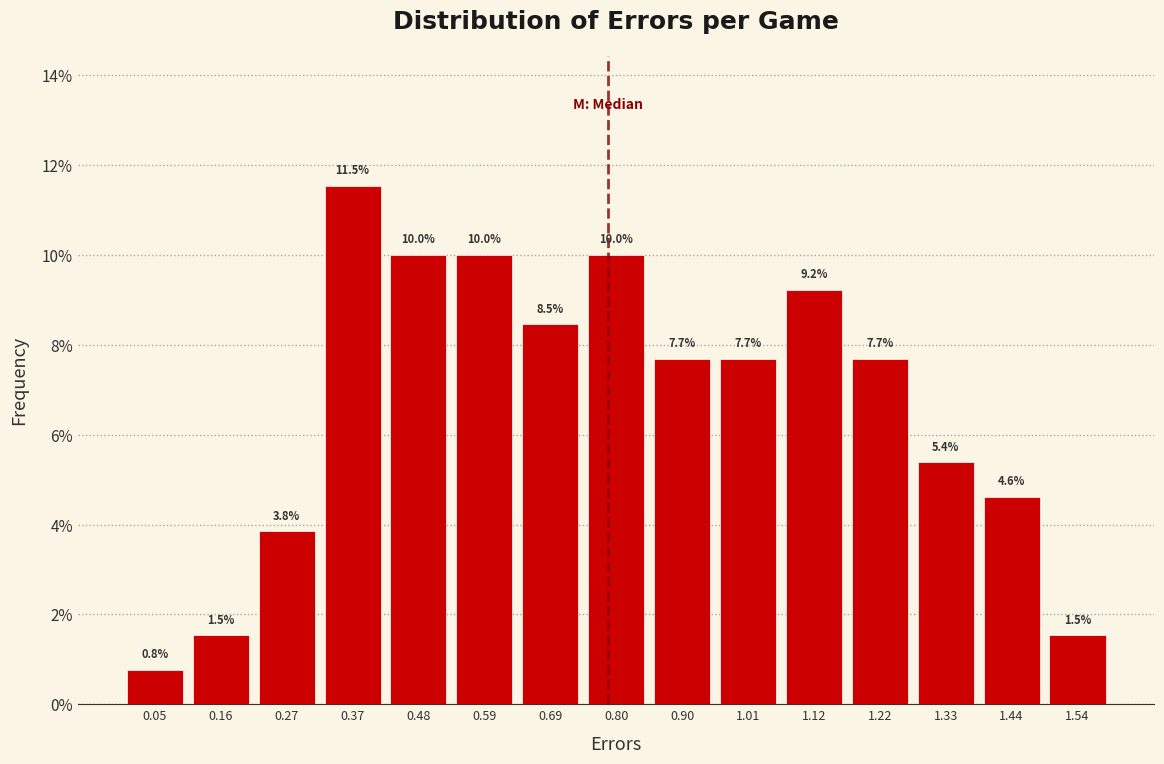

Reading left to right, transcribe this chart: for each bar, give the range it covers on the x-axis and its height. The bar edges are not printed on the chart, so give them approximately, as read against the axis.

0.00 to 0.10: 0.8
0.10 to 0.22: 1.5
0.22 to 0.32: 3.8
0.32 to 0.42: 11.5
0.42 to 0.54: 10.0
0.54 to 0.64: 10.0
0.64 to 0.74: 8.5
0.74 to 0.86: 10.0
0.86 to 0.96: 7.7
0.96 to 1.06: 7.7
1.06 to 1.18: 9.2
1.18 to 1.28: 7.7
1.28 to 1.38: 5.4
1.38 to 1.48: 4.6
1.48 to 1.60: 1.5